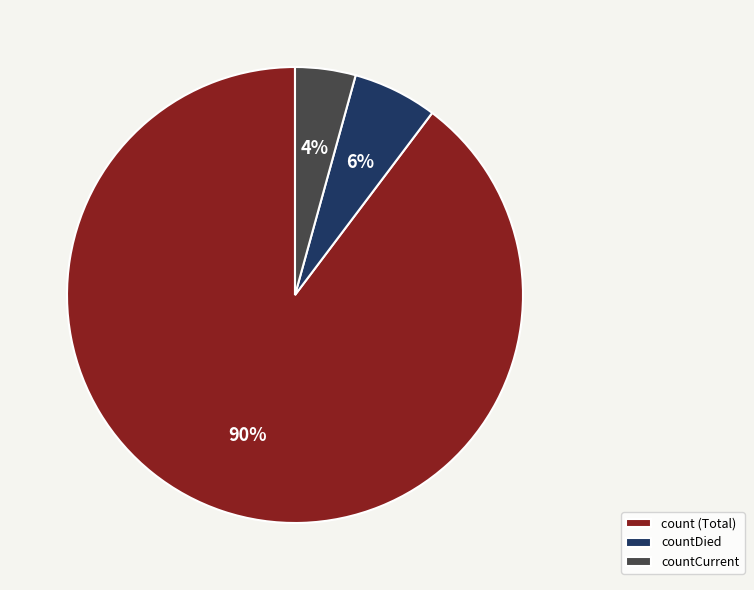

Count the number of slices in the pie.

3